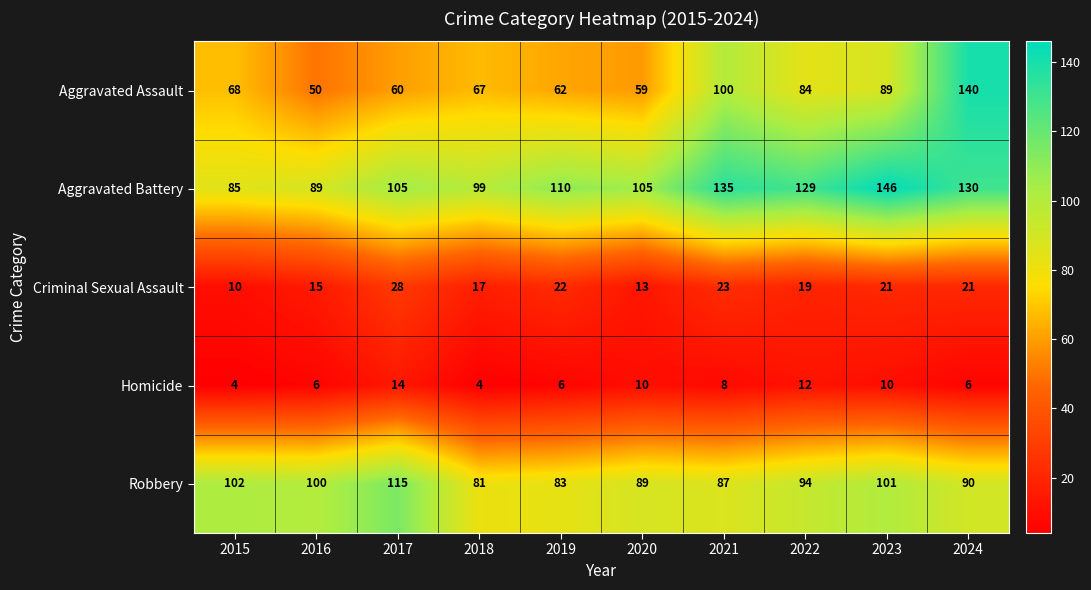

At which label is Aggravated Assault closest to 95?

2021